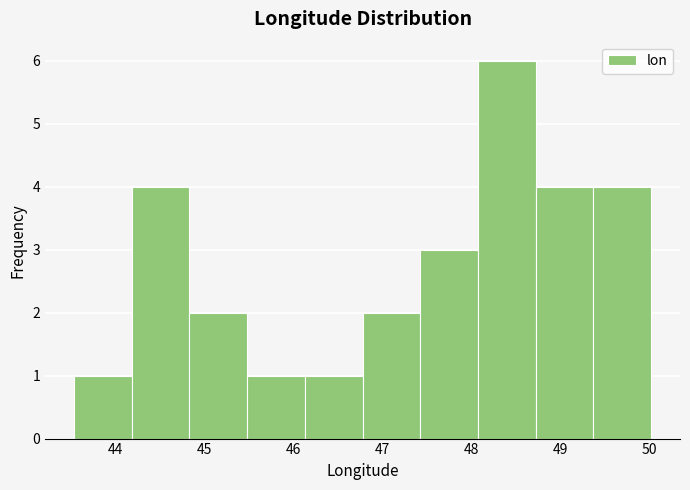

Reading left to right, list every bar in this chart as the range it spans on the x-axis followed by its height. Neither the bar edges nor the heights are printed on the chart, so give them approximately, as read against the axes.

43.5 to 44.2: 1
44.2 to 44.8: 4
44.8 to 45.5: 2
45.5 to 46.1: 1
46.1 to 46.8: 1
46.8 to 47.4: 2
47.4 to 48.1: 3
48.1 to 48.7: 6
48.7 to 49.4: 4
49.4 to 50.0: 4